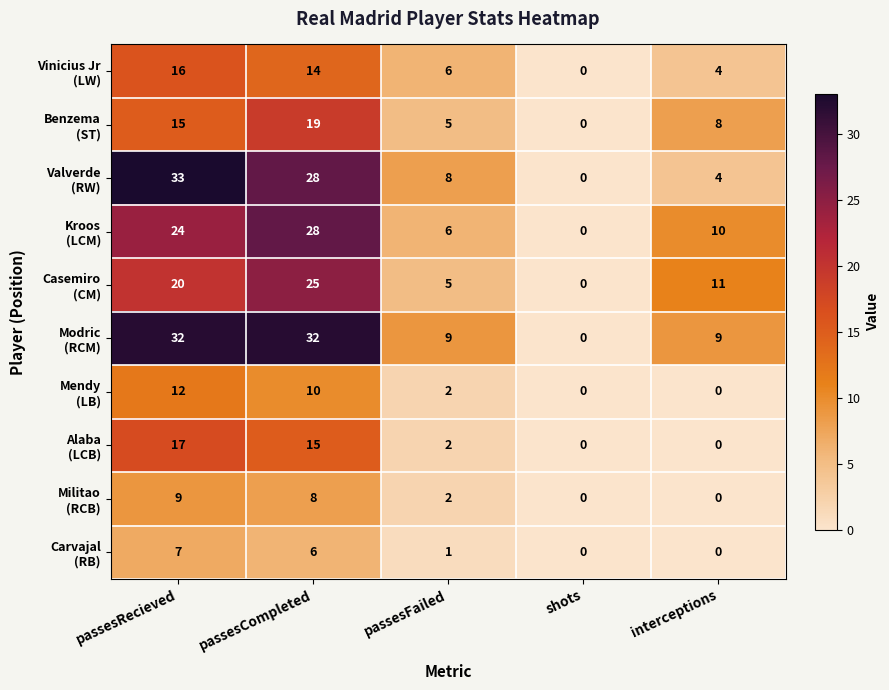

What is the difference between the highest and lowest values at passesCompleted?

26